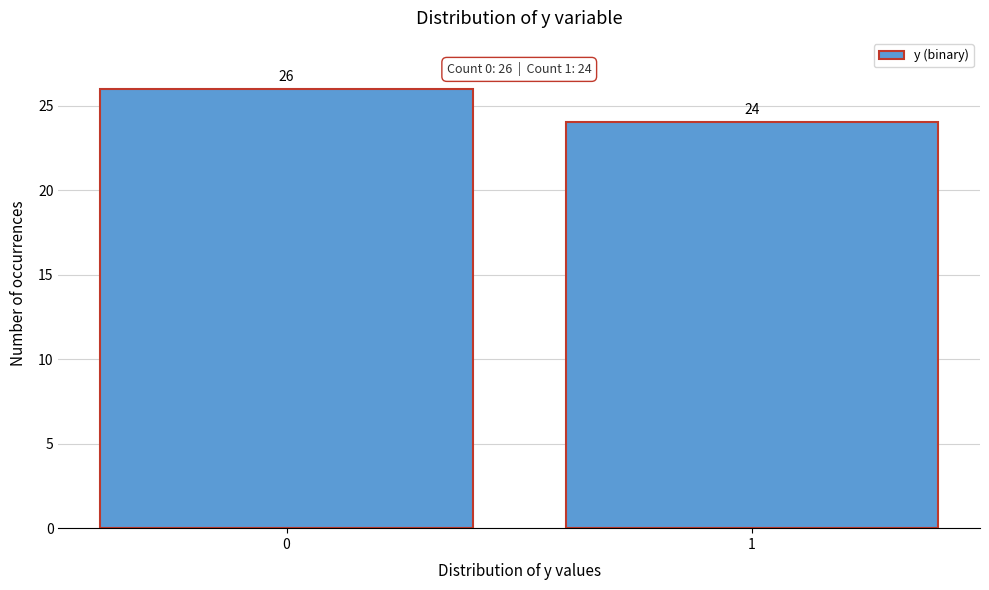

Reading right to left, list all the values displayed in this chart.

24	26